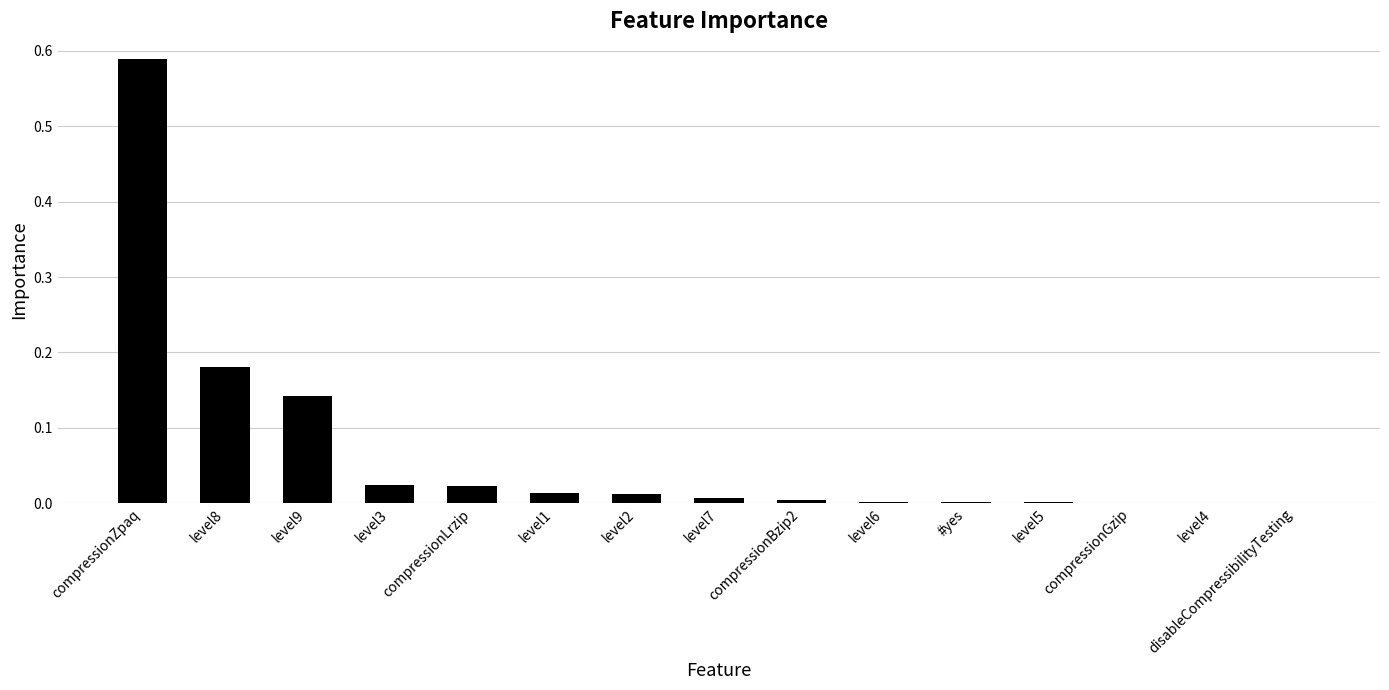

The chart shows a value of 0.0 at level7. True or false?

True